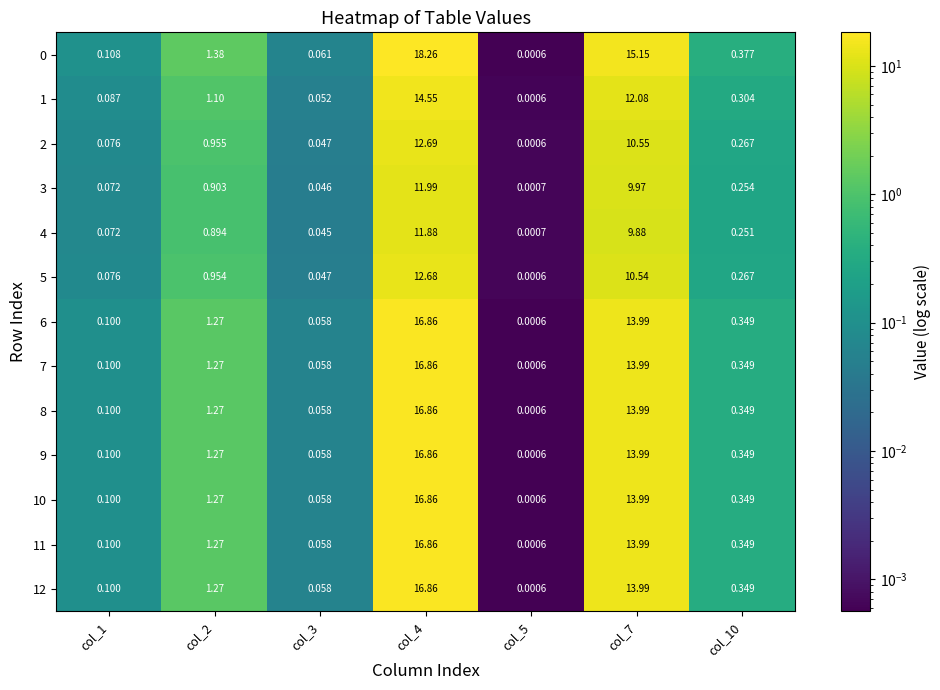

How many series are shown in this chart?

13